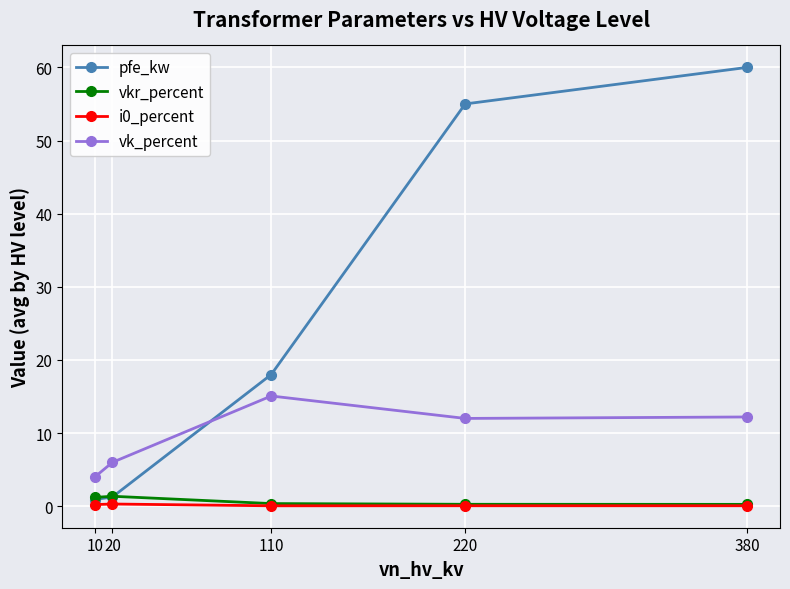

Is it true that pfe_kw equals 0.9 at 10?

True